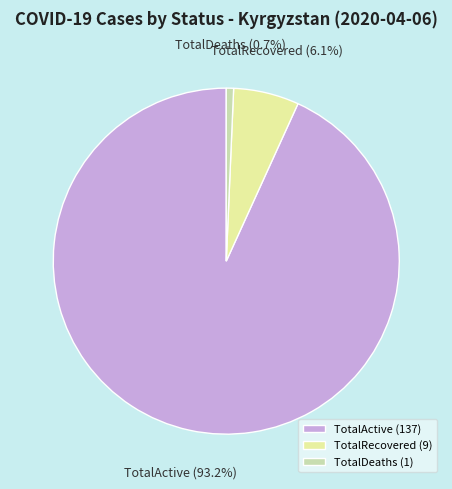

True or false: TotalDeaths accounts for 1% of the total.

True